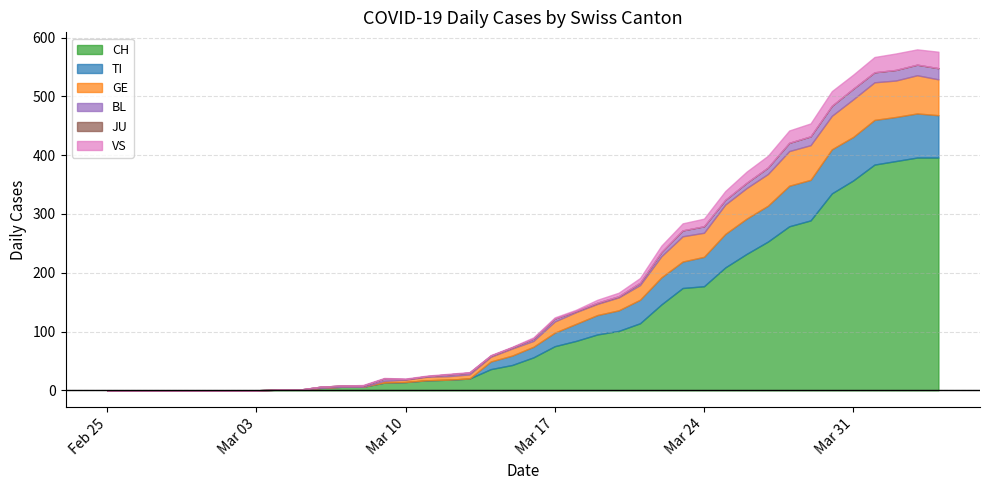

Count the number of categories in the chart.

40